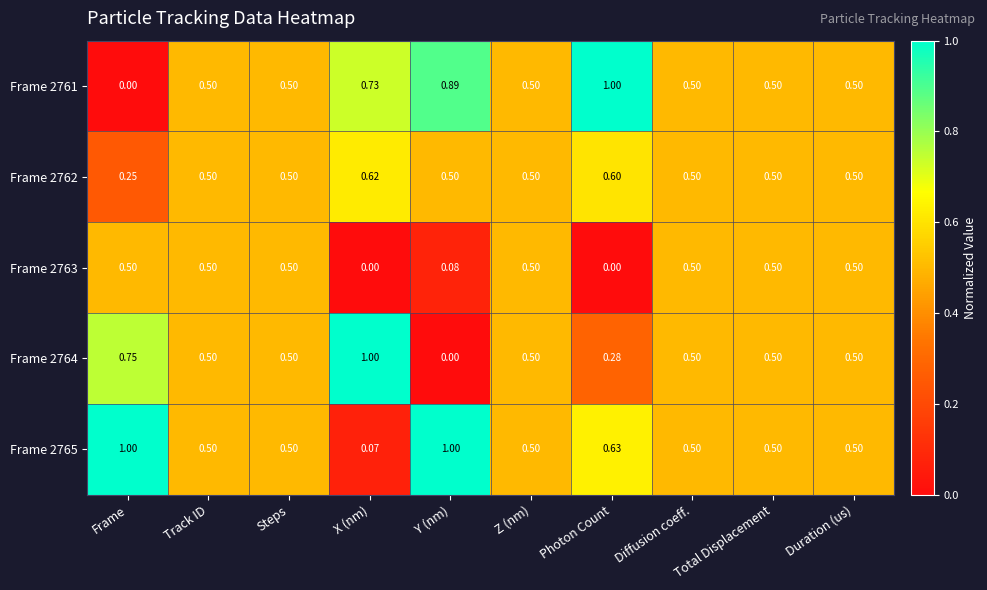

At which label does Frame 2762 reach its minimum?

Frame